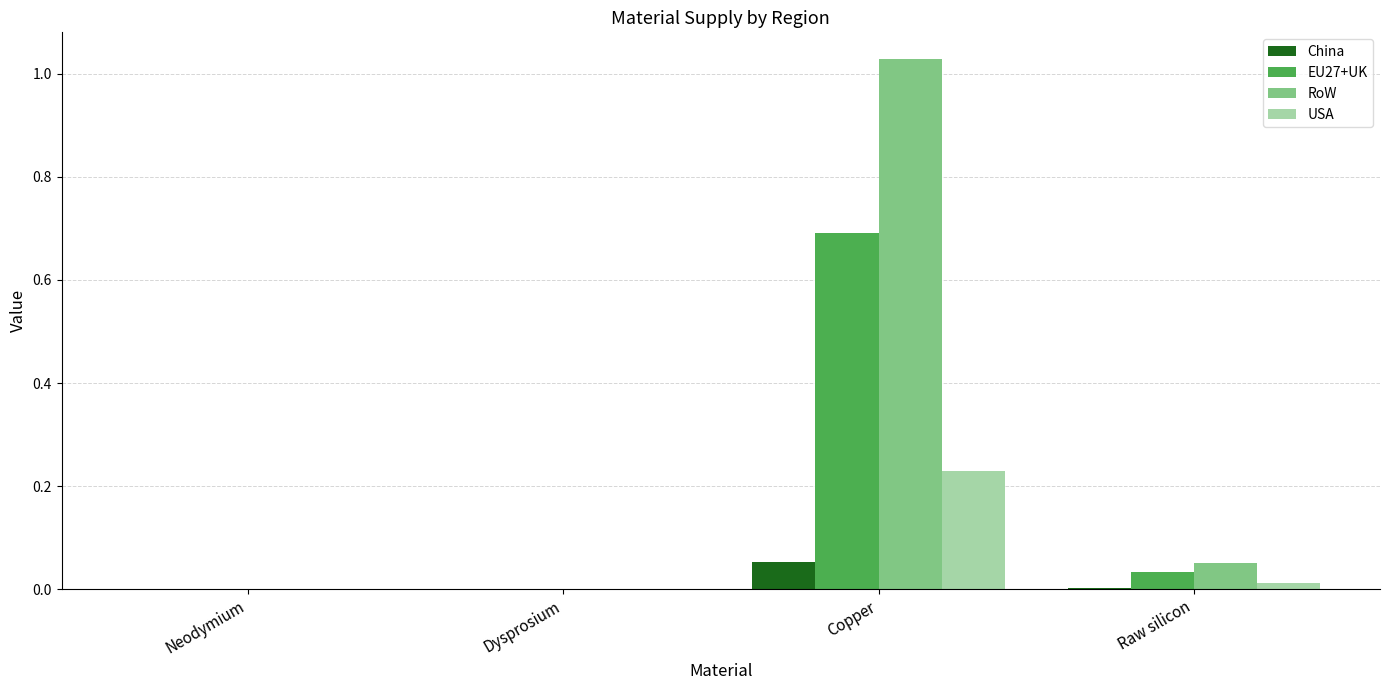

Is the value of USA at Raw silicon greater than the value of EU27+UK at Dysprosium?

Yes